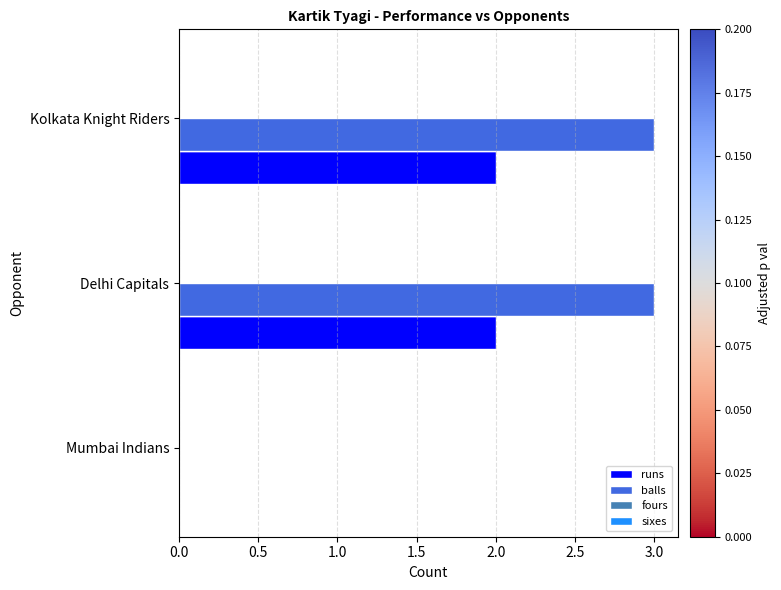

What is the sum of all runs values?

4